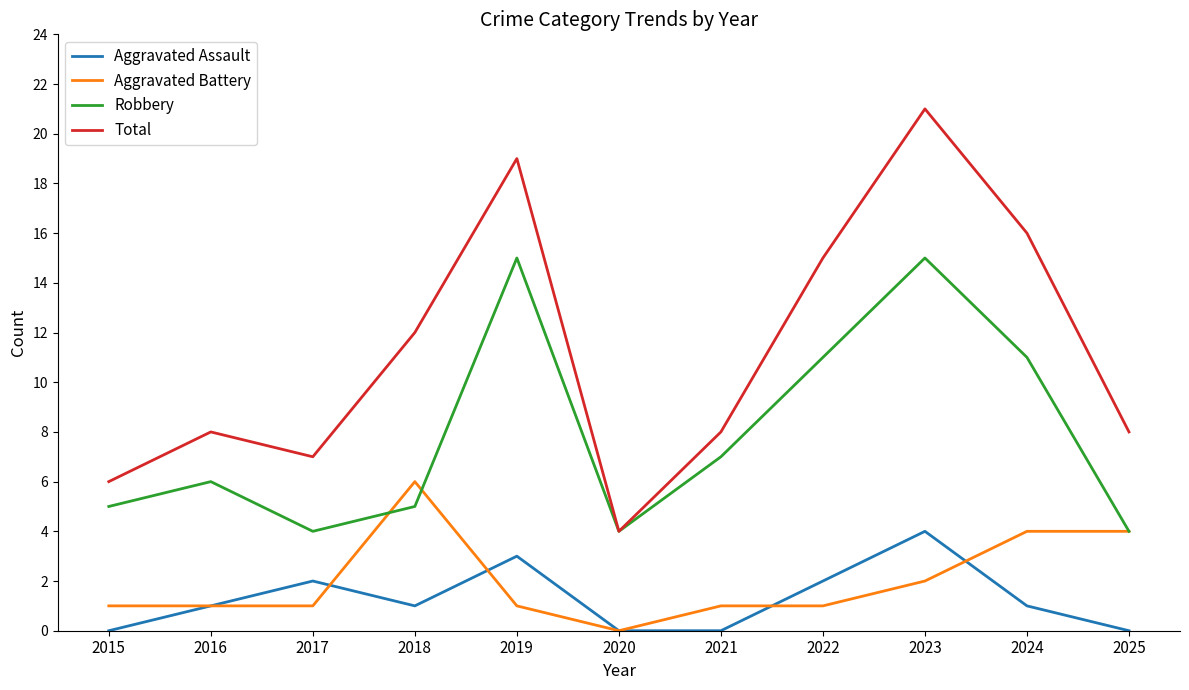

What is the difference between the highest and lowest values at 2019?

18